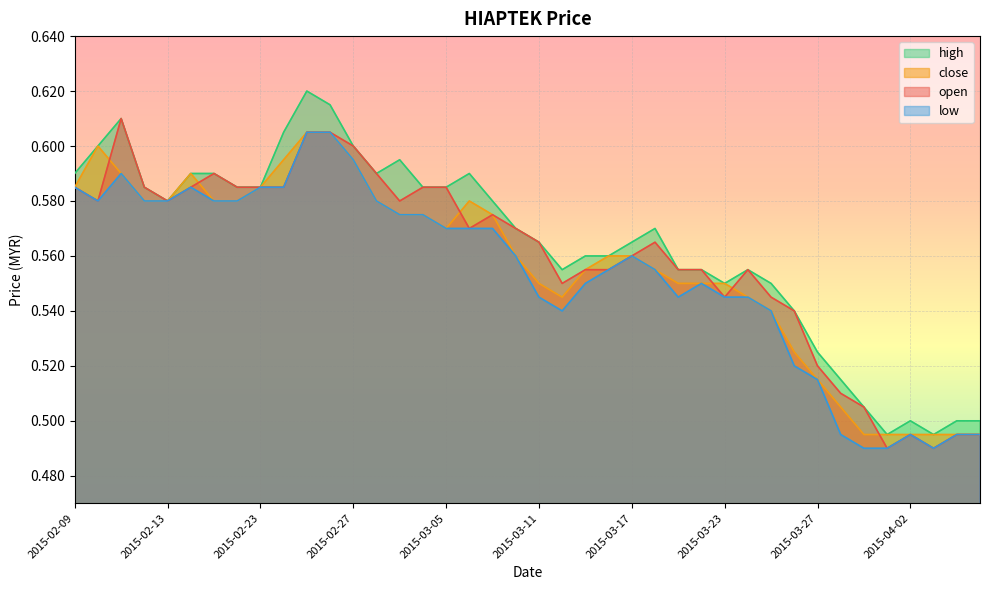

How many lines are shown in the chart?

4